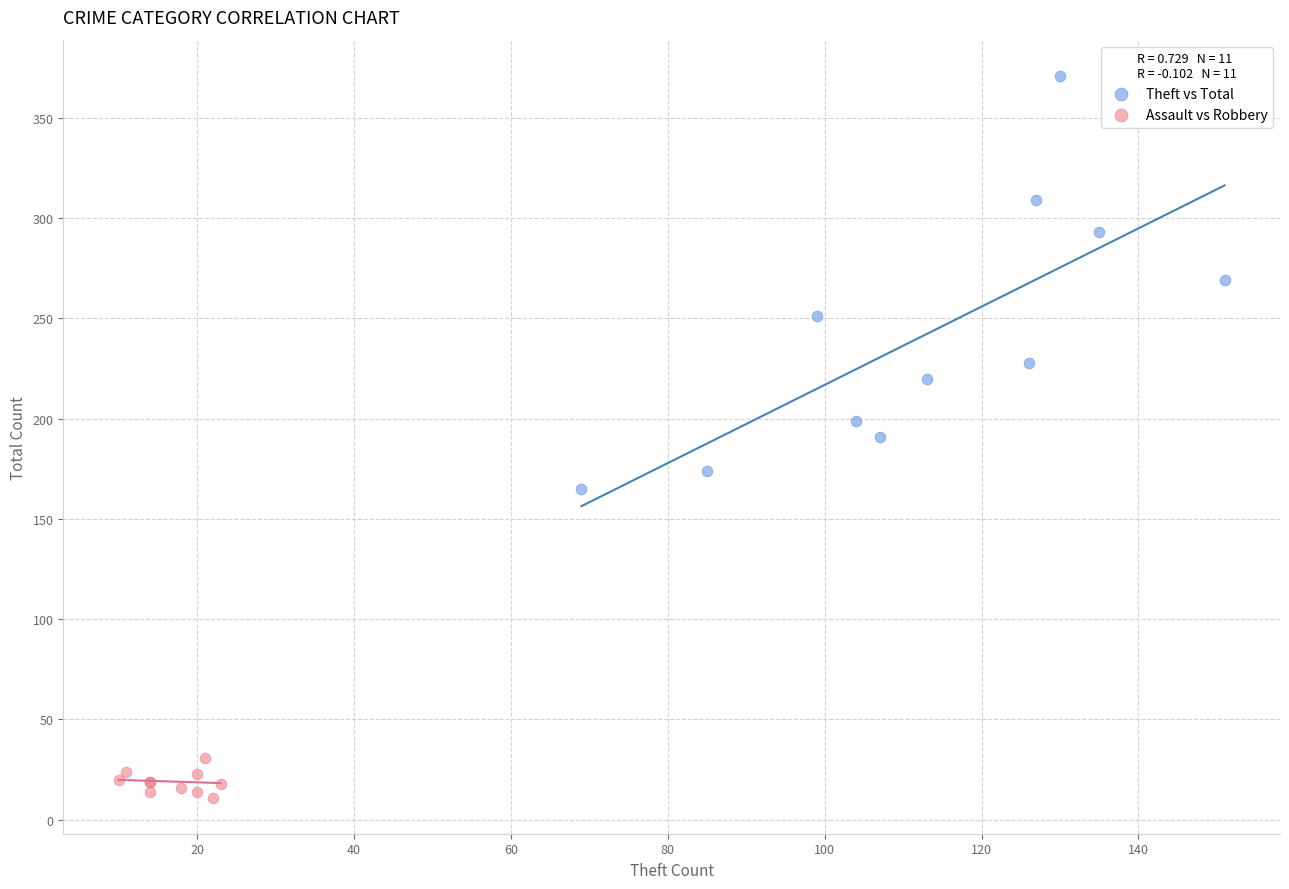

Which series reaches the minimum Y coordinate?

Assault vs Robbery